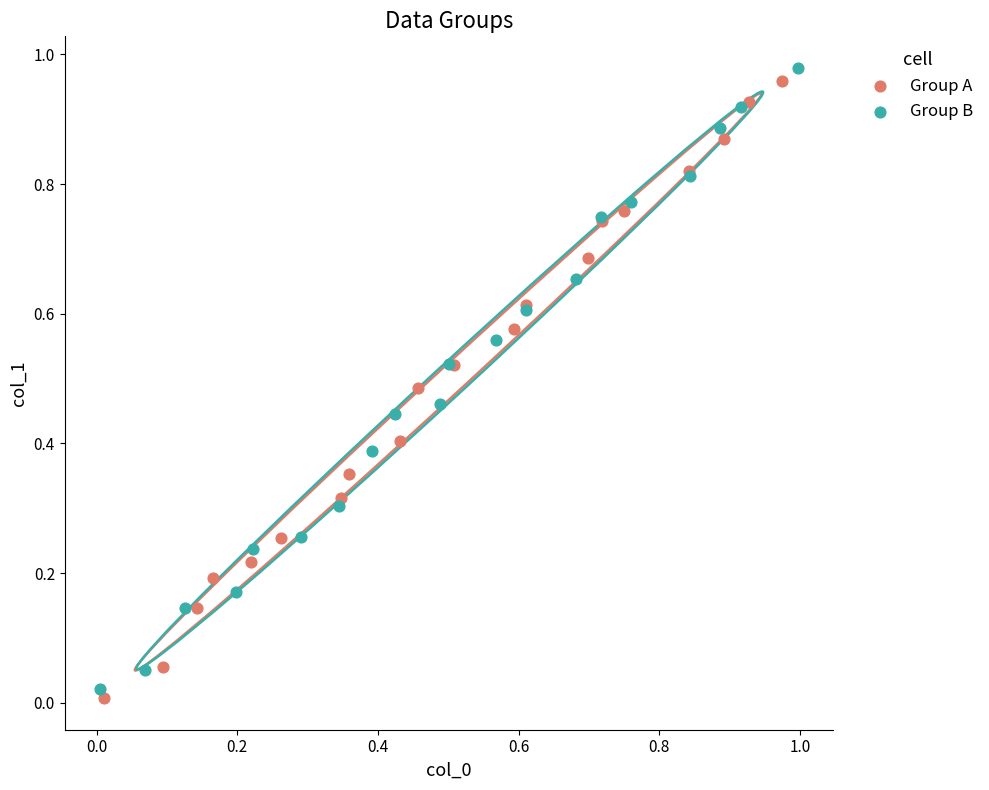

What are all the series names shown in the legend?

Group A, Group B